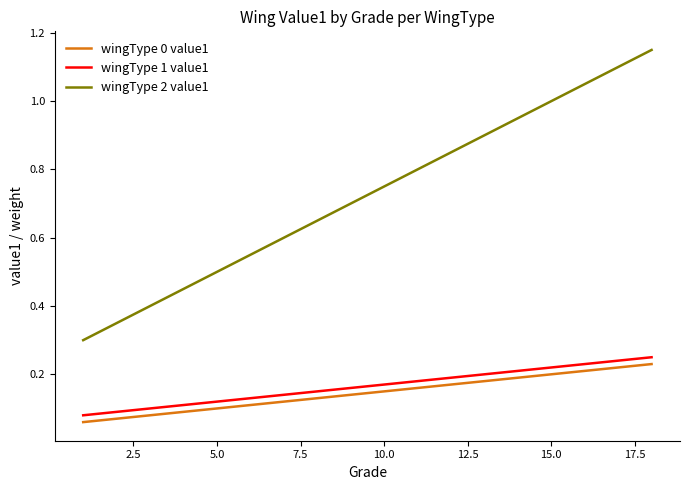

Which series has the largest total across all categories?

wingType 2 value1